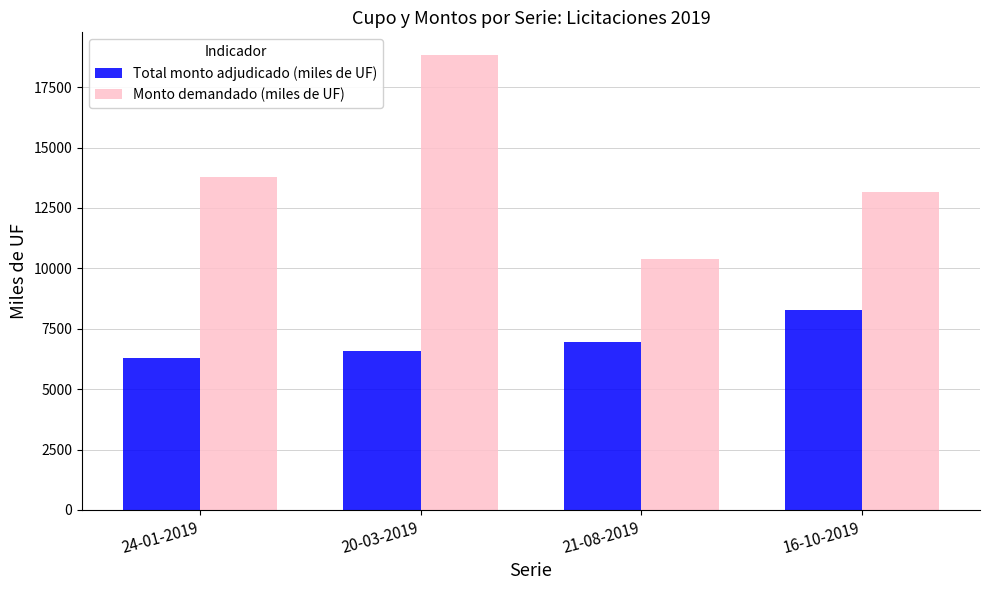

Which series has the largest range (max minus min)?

Monto demandado (miles de UF)